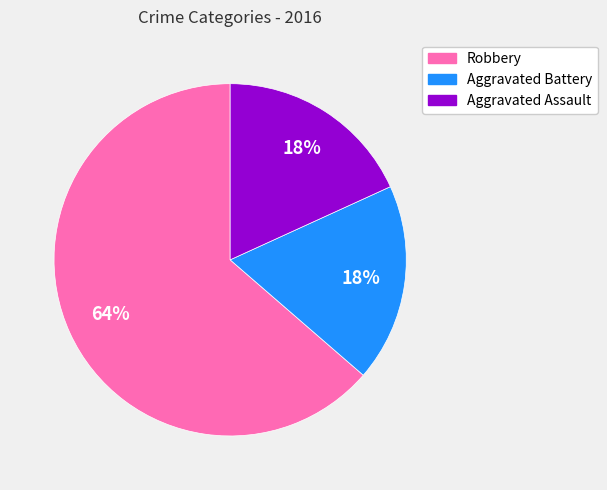

The Robbery slice represents 64% of the pie. True or false?

True